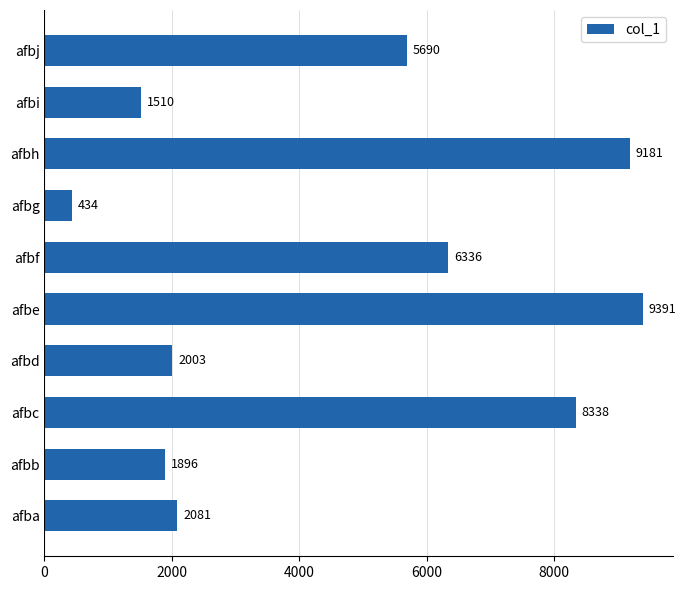

What is the average value?

4686